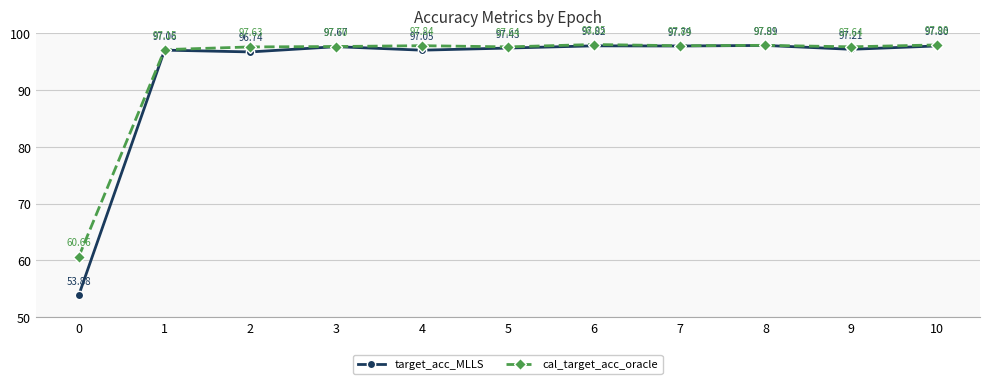

Which series has the largest total across all categories?

cal_target_acc_oracle